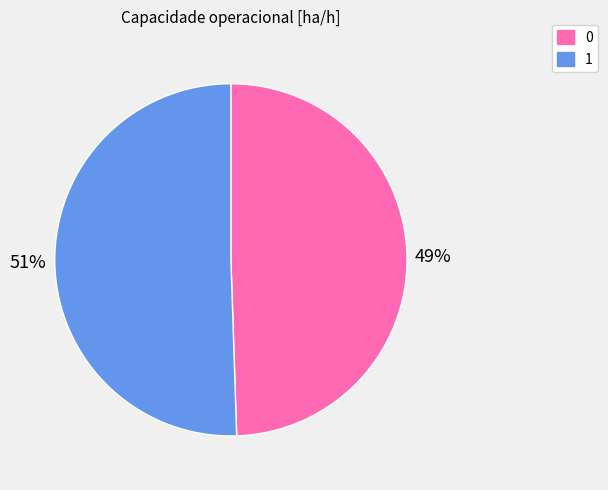

Rank the categories by value from lowest to highest.

0, 1